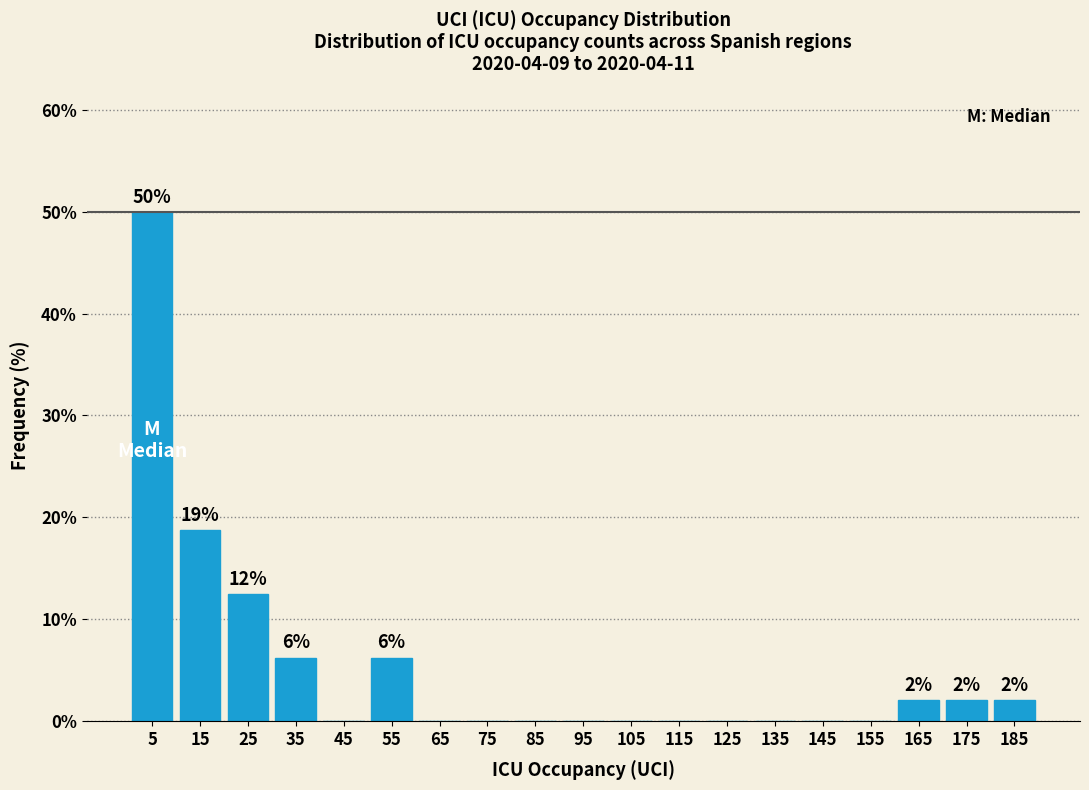

Which range on the x-axis has the tallest bar?

0 to 10